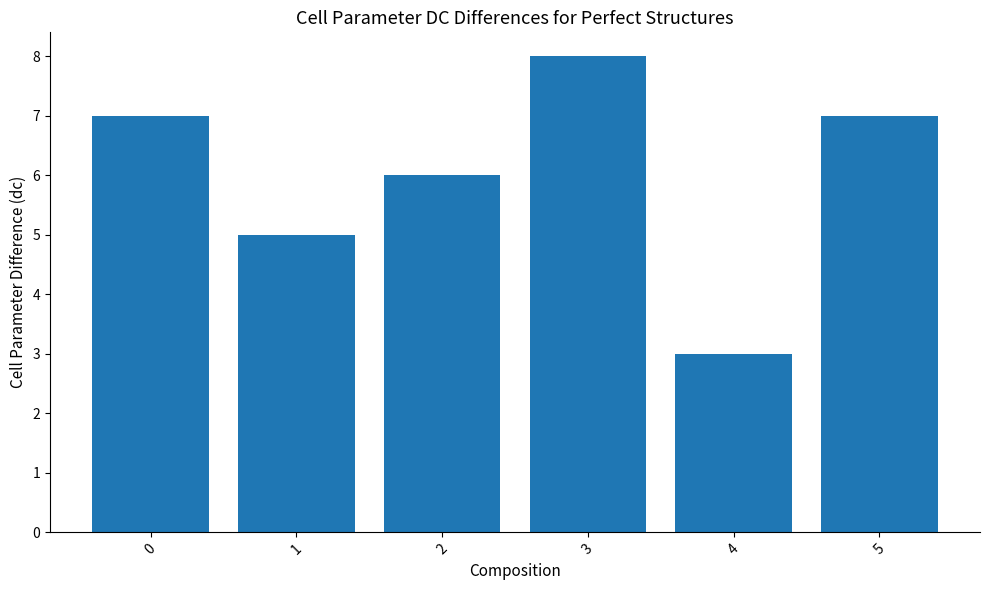

Which label corresponds to the largest value in the chart?

3